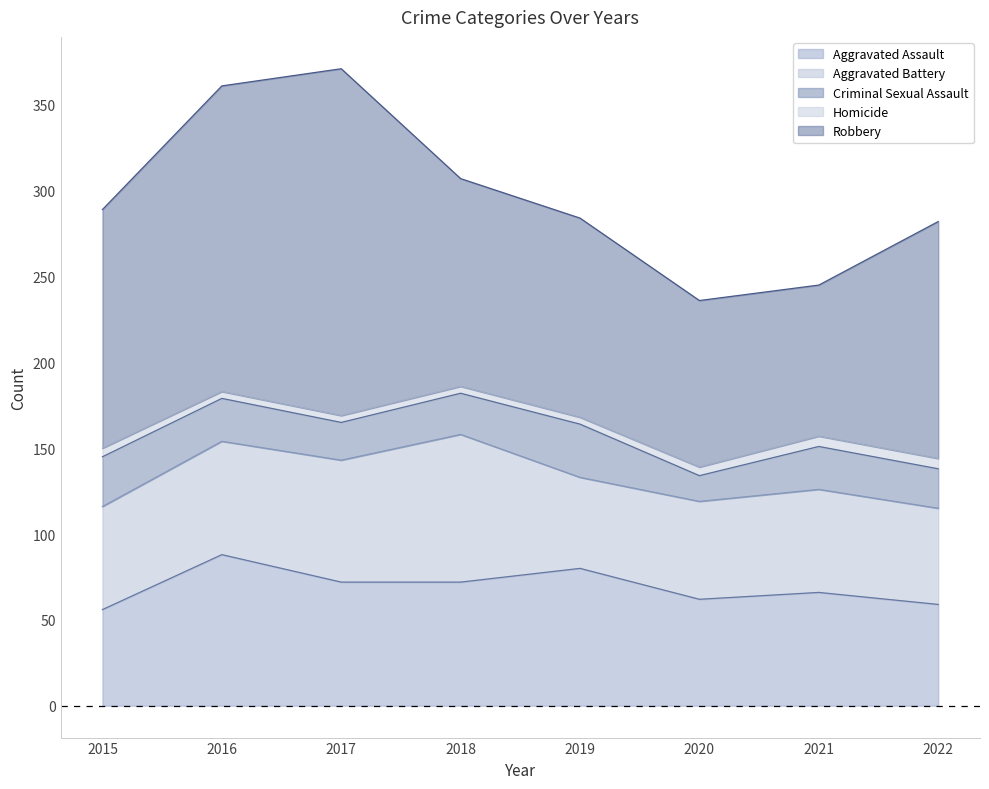

What is the sum of all Homicide values?

38